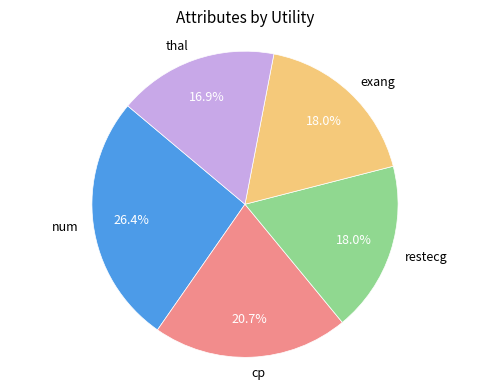

Which slice is the smallest?

thal